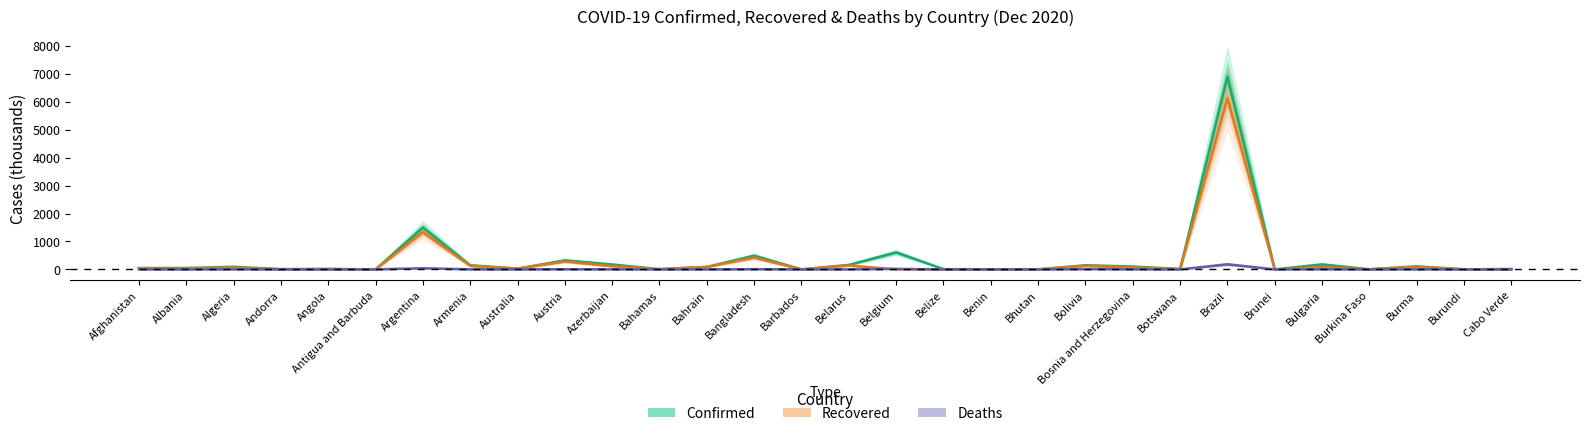

Rank the series by their average value, from highest to lowest.

Confirmed, Recovered, Deaths